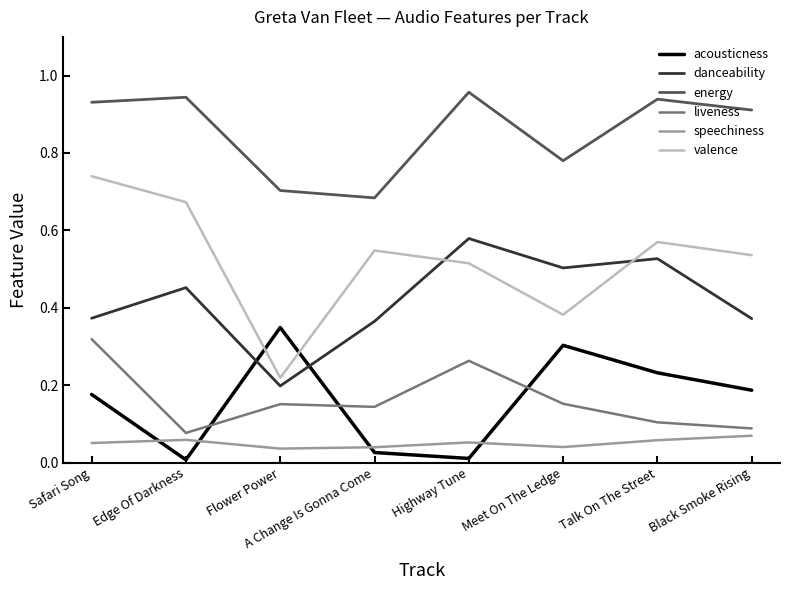

True or false: energy has more than 1 points higher than both neighbors.

True